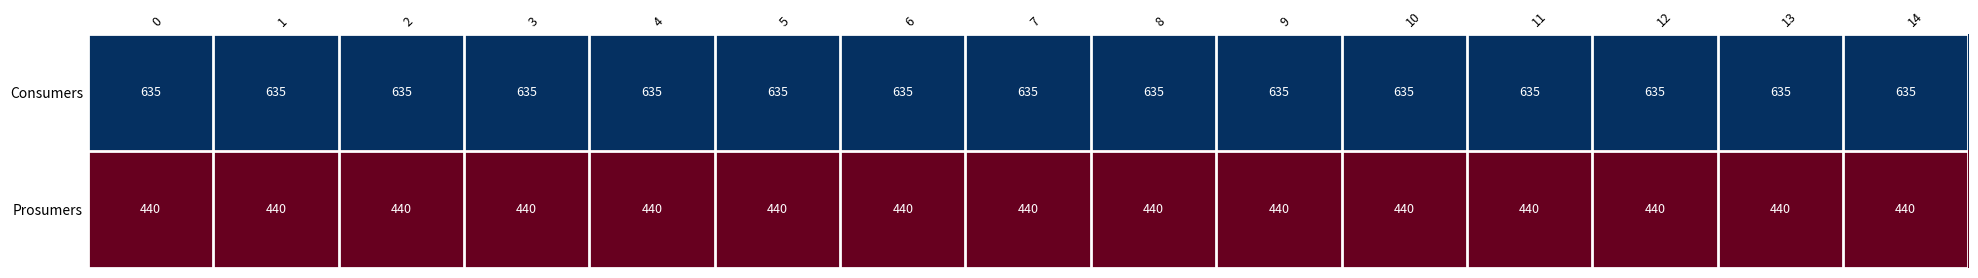

What is the total value across all series at 12?

1075